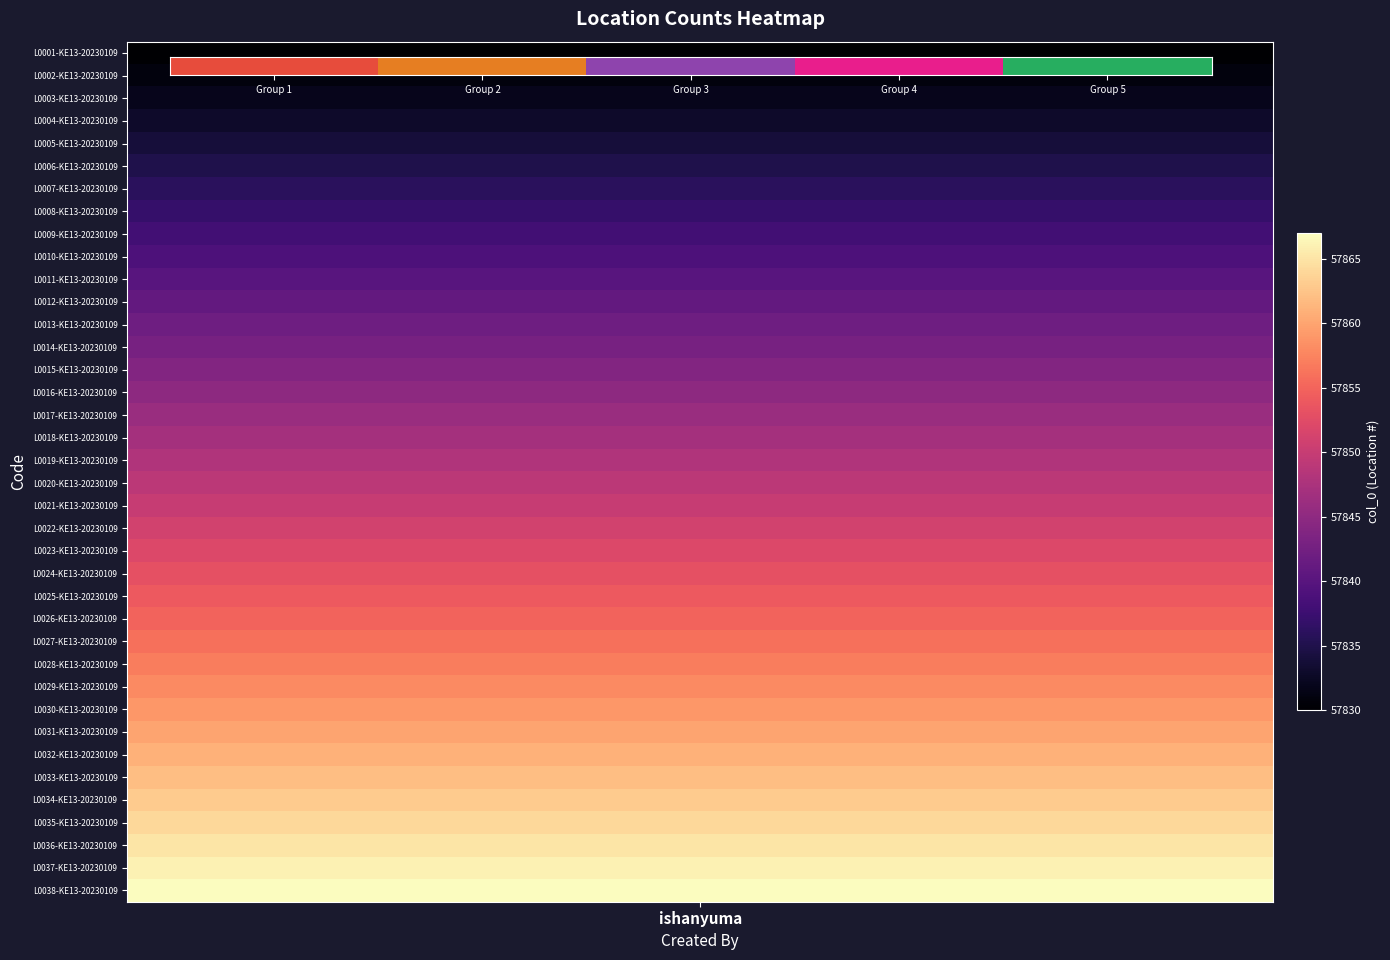

What is the difference between the values at Group 5 and Group 2?

3